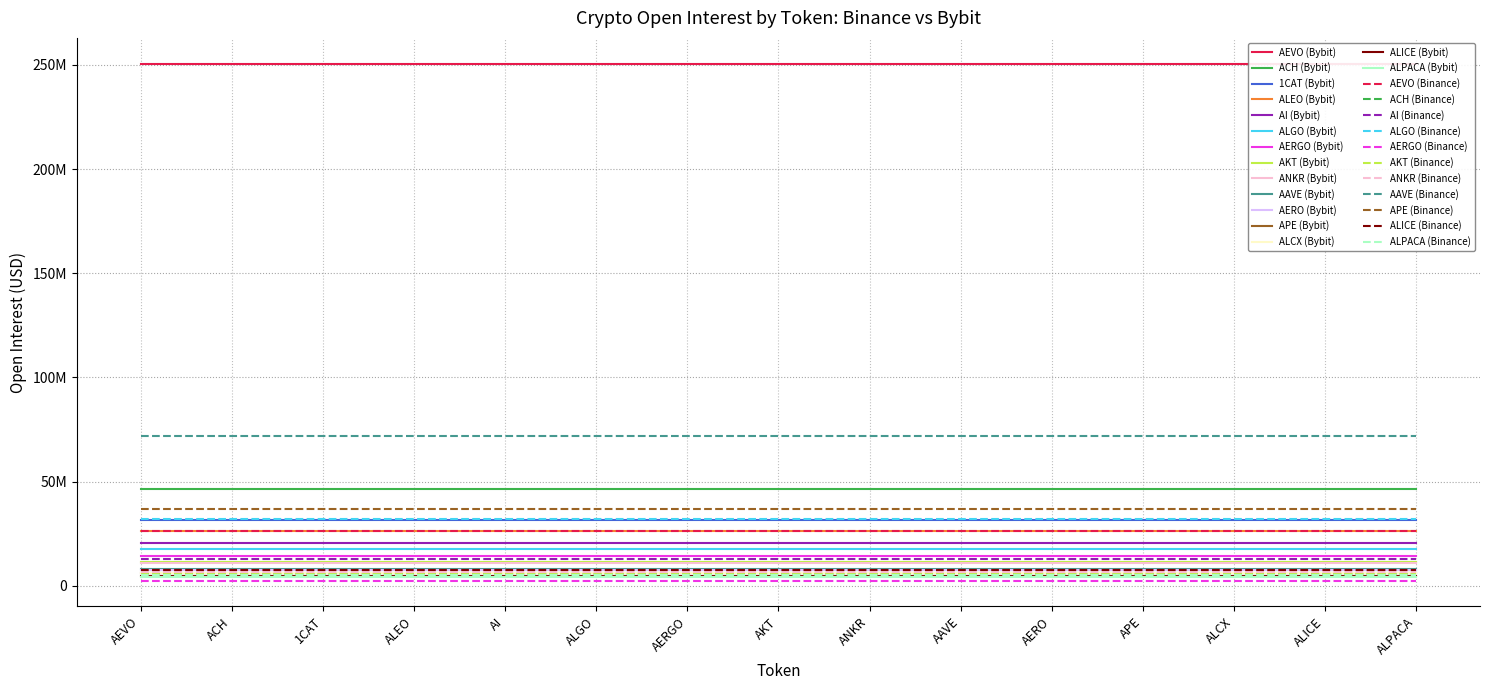

What is the difference between the maximum and second lowest values in the Bybit_OI series?

249766933